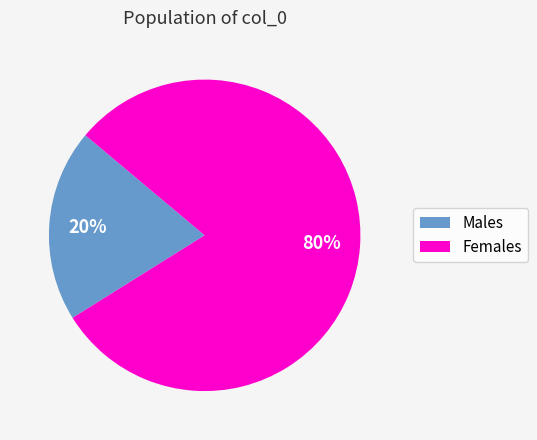

What is the largest slice in the pie chart?

Females